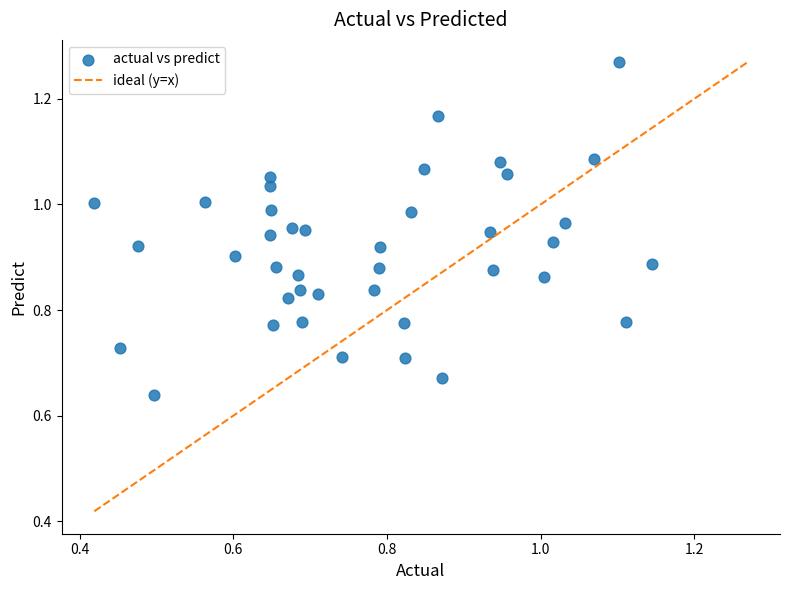

How many points are shown in the scatter plot?

40